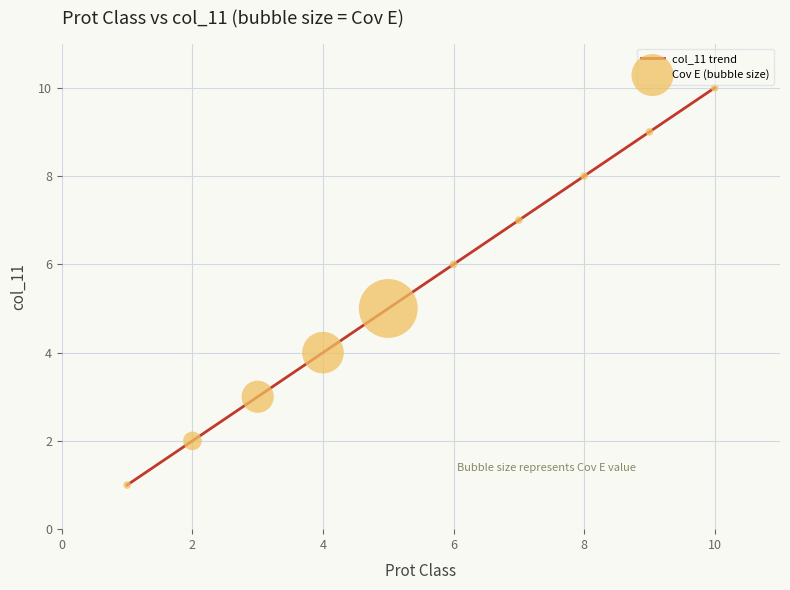

What is the greatest value displayed?

10